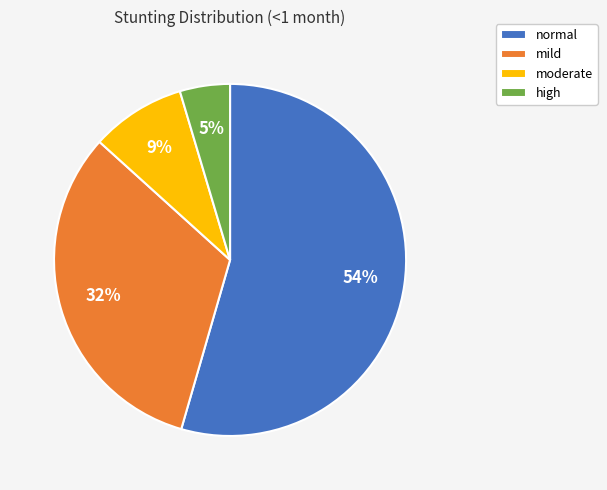

What is the largest slice in the pie chart?

normal